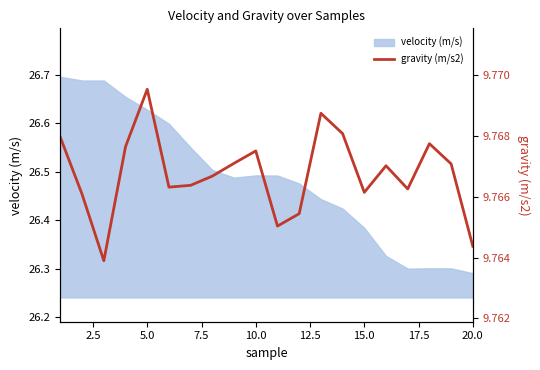

The value at 0.0 is 13.9. True or false?

False